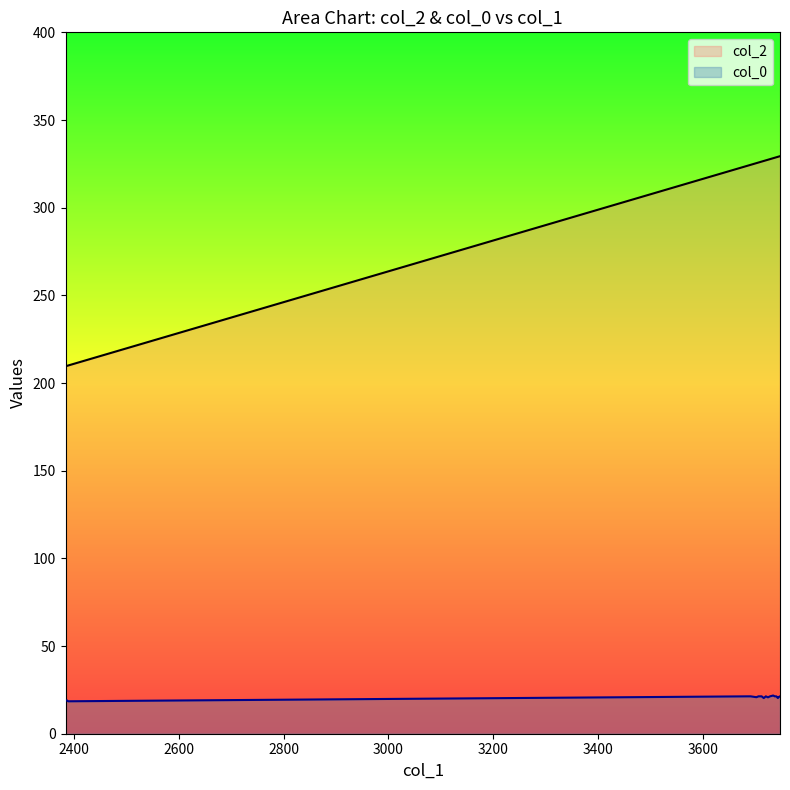

What is the label of the 20th point from the left?

3687